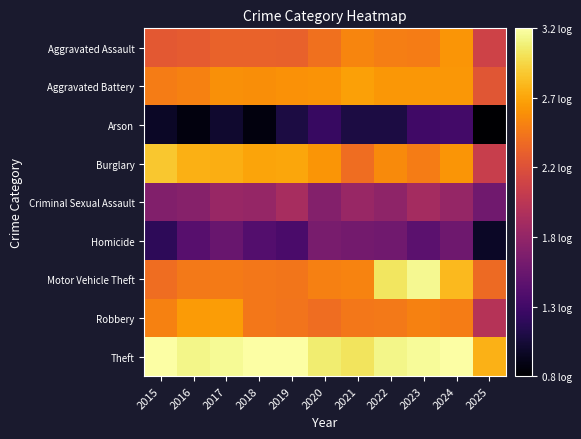

How many distinct data groups are displayed?

9